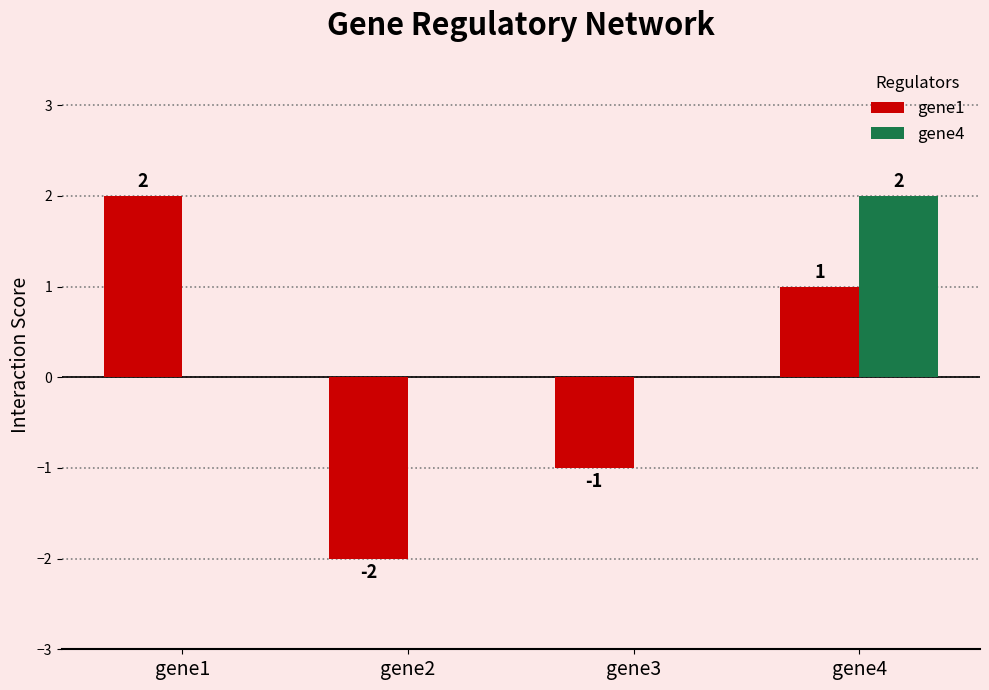

How many groups of bars are there?

4